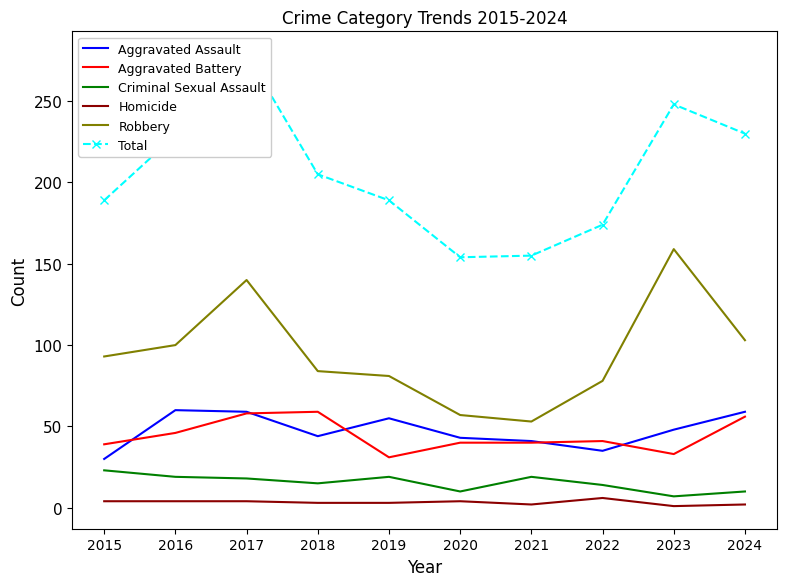

How many categories are shown in the chart?

10